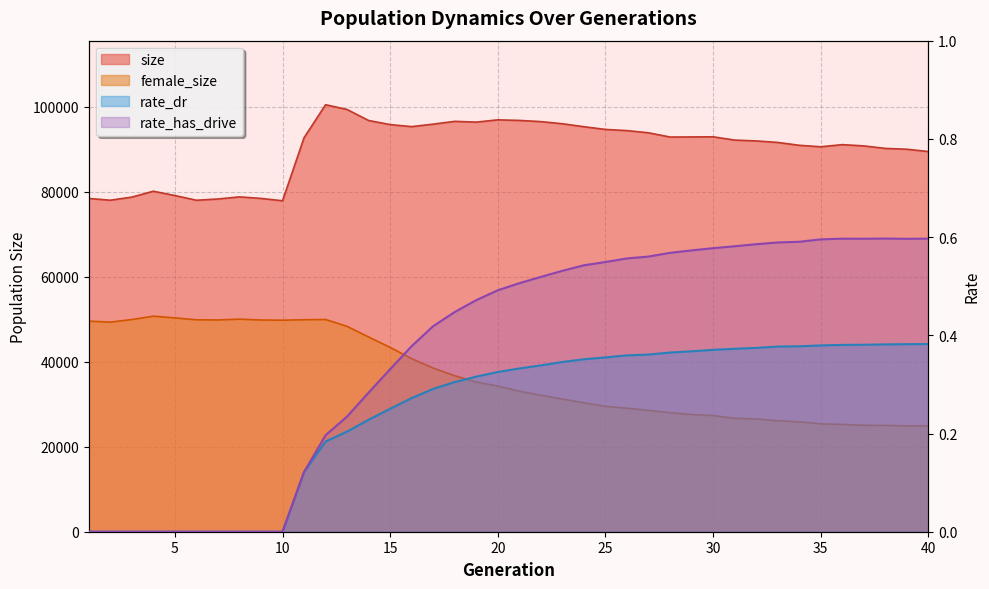

True or false: female_size and rate_has_drive cross at least once.

False